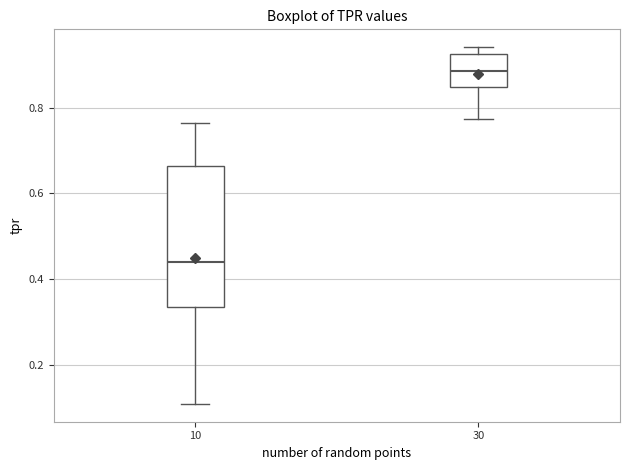

Comparing the boxes themselves (not the whiskers), which one is the tallest?

10